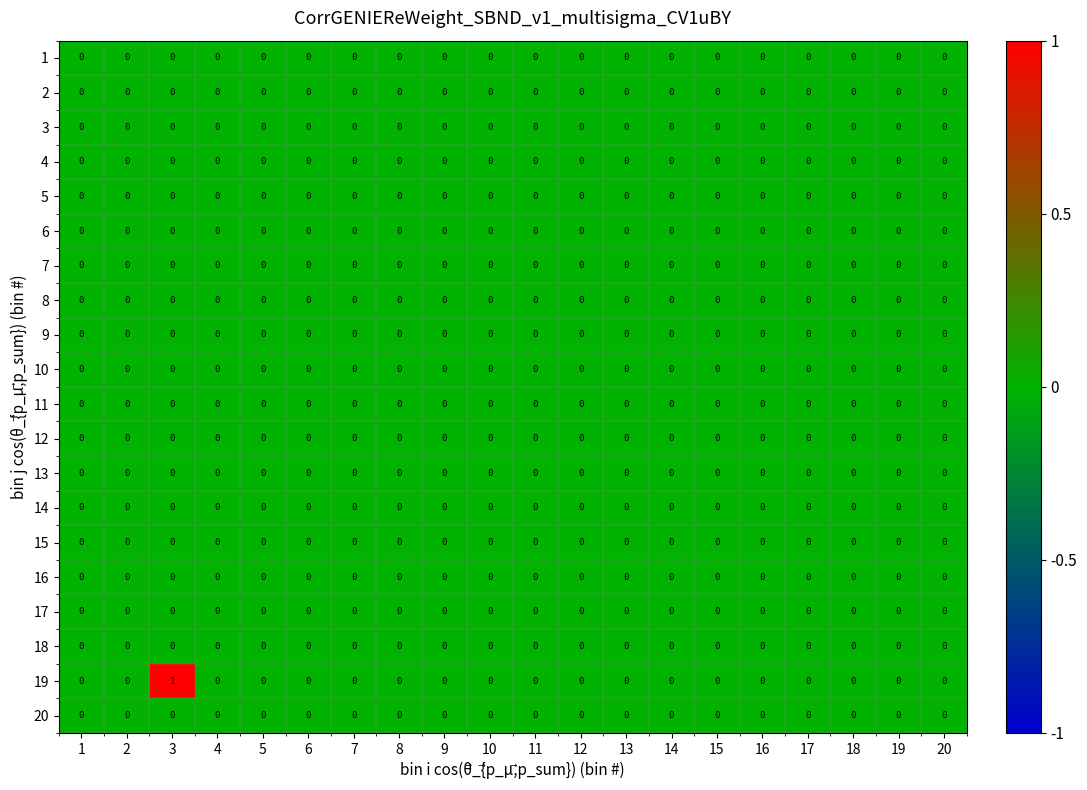

Which label corresponds to the largest value in the chart?

3